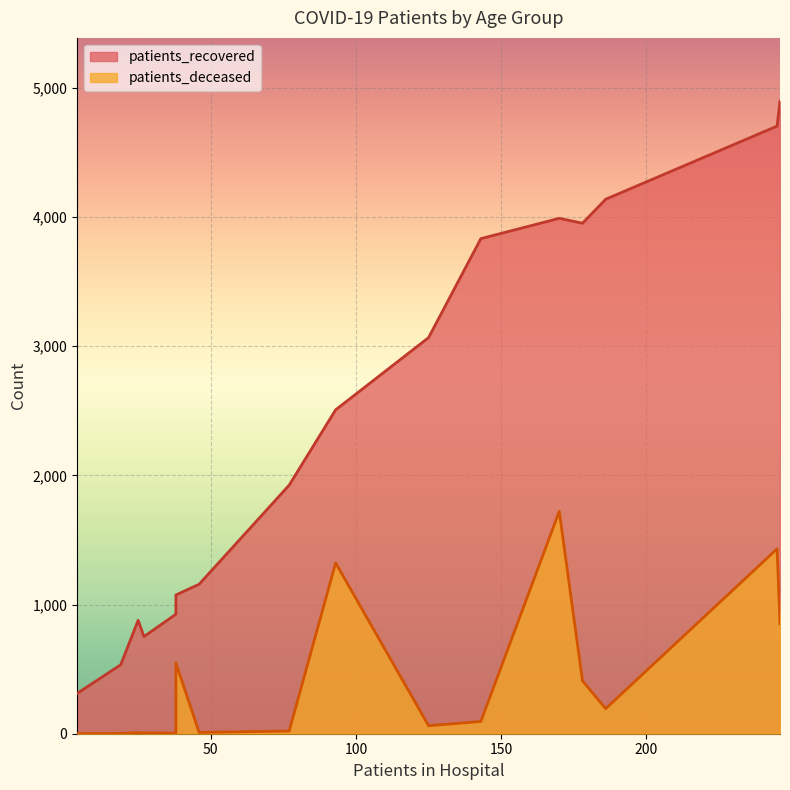

What is the maximum value shown in the chart?

4896